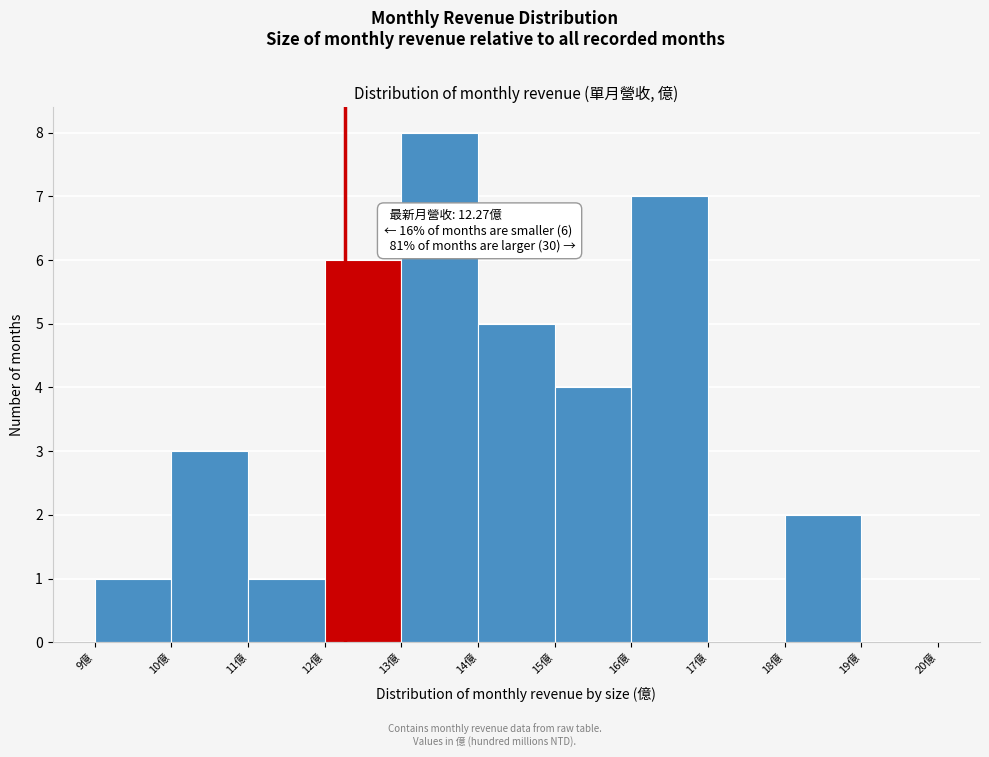

Which range on the x-axis has the tallest bar?

13 to 14